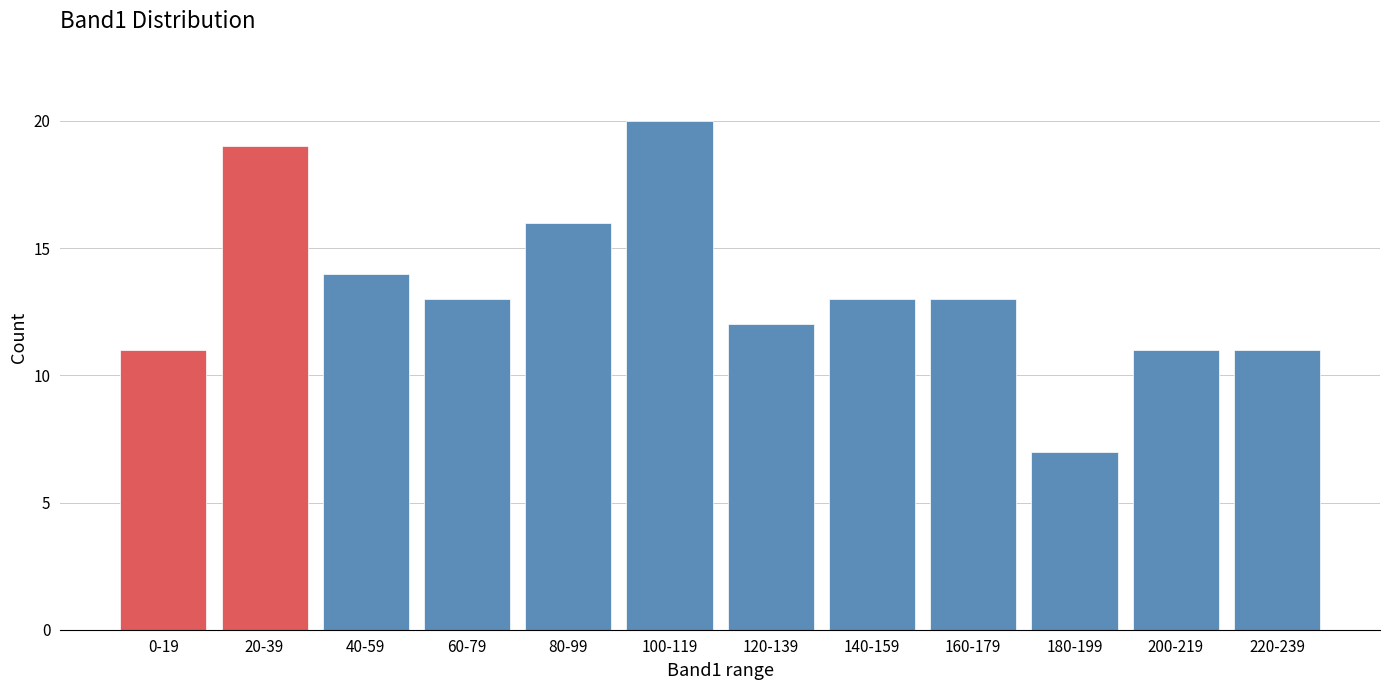

Reading left to right, what are all the values shown in this chart?

0-19=11	20-39=19	40-59=14	60-79=13	80-99=16	100-119=20	120-139=12	140-159=13	160-179=13	180-199=7	200-219=11	220-239=11